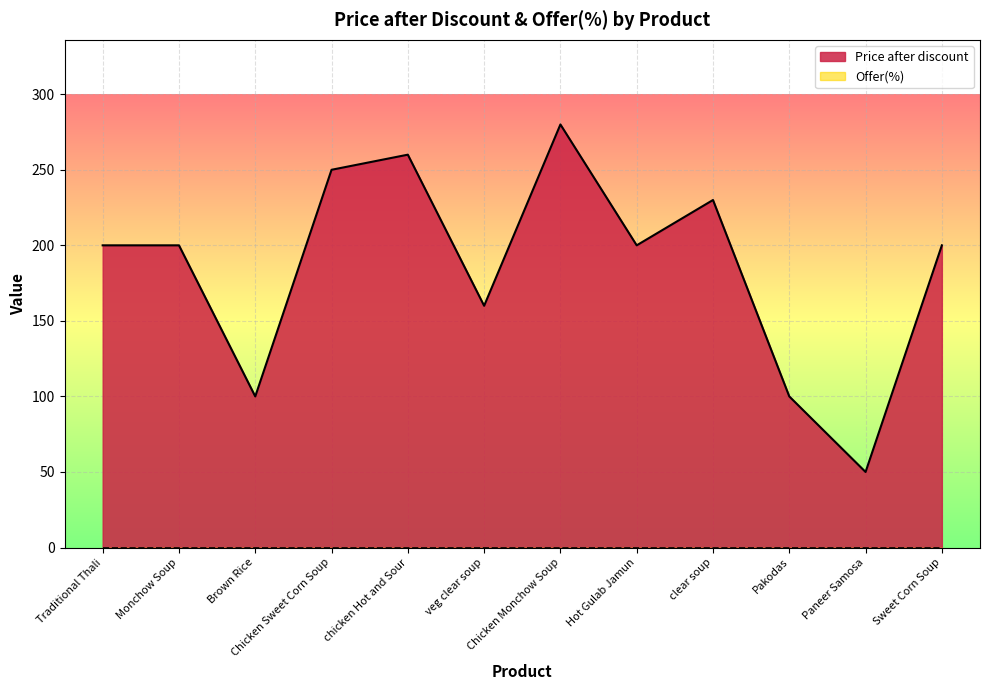

What is the minimum value shown in the chart?

0